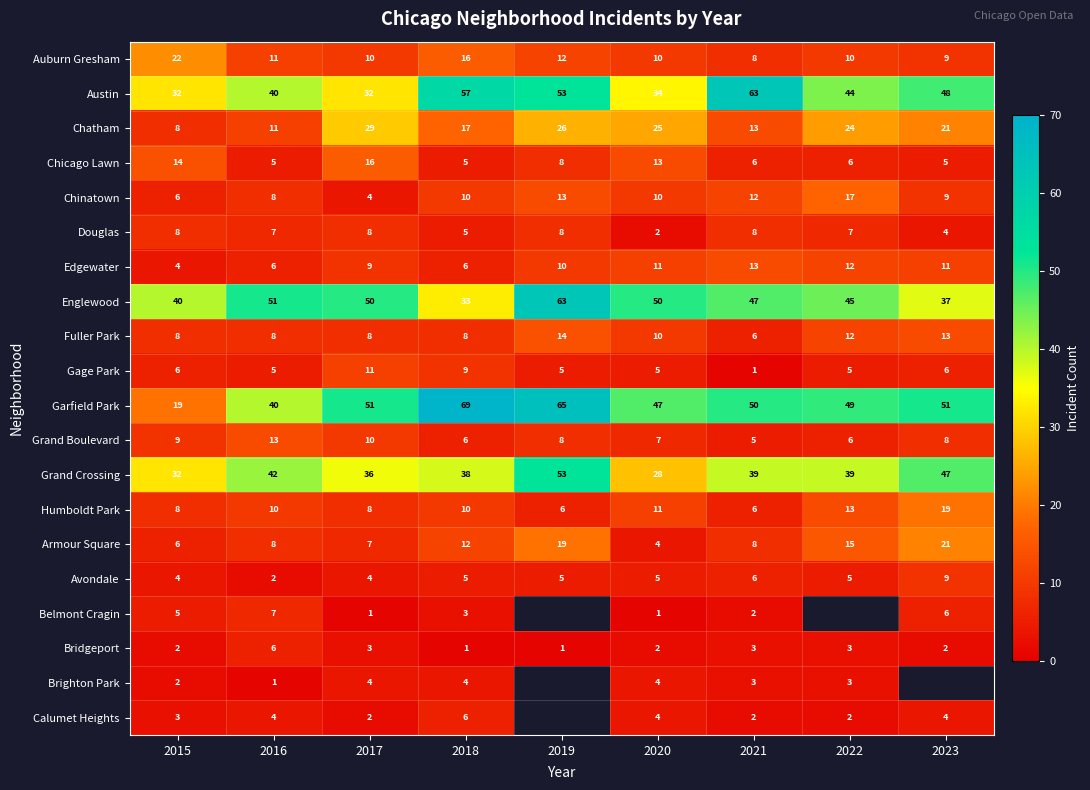

What is the total value across all series at 2015?

238